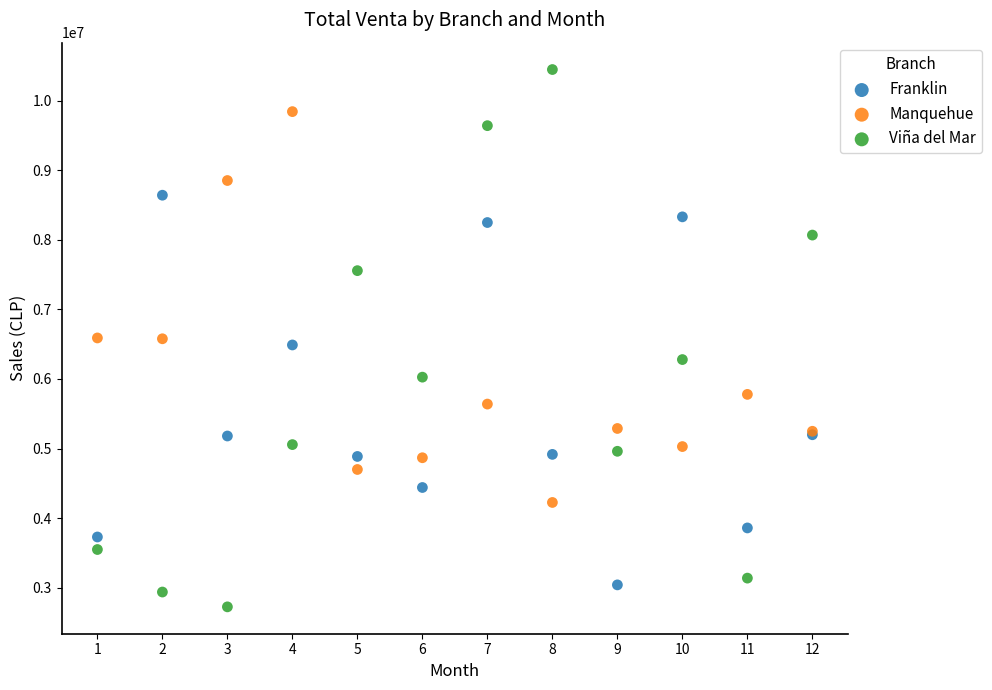

Which series contains the highest Y value?

Viña del Mar